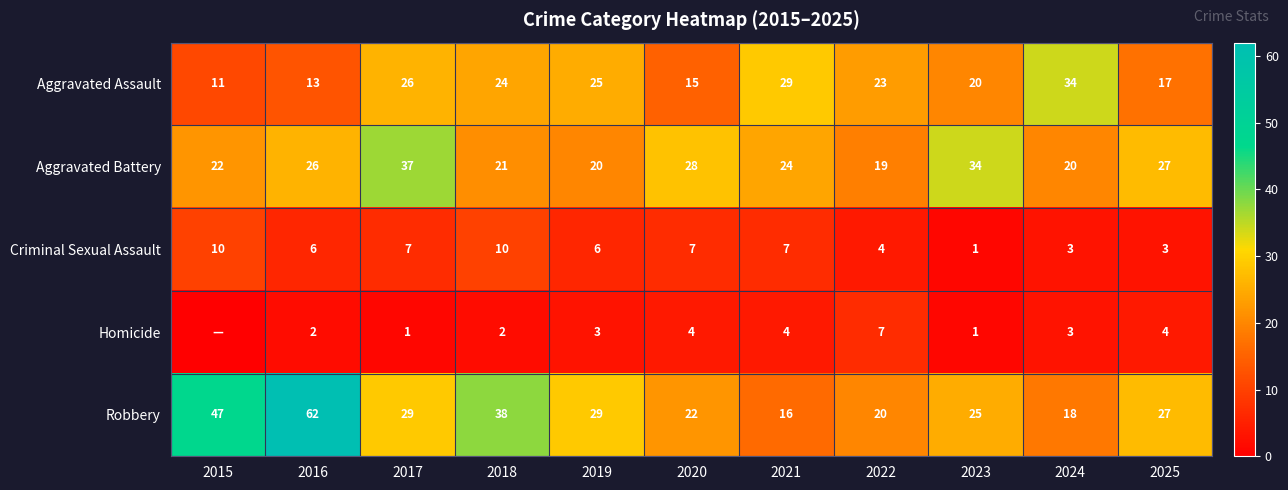

What is the difference between the Criminal Sexual Assault values at 2019 and 2018?

4